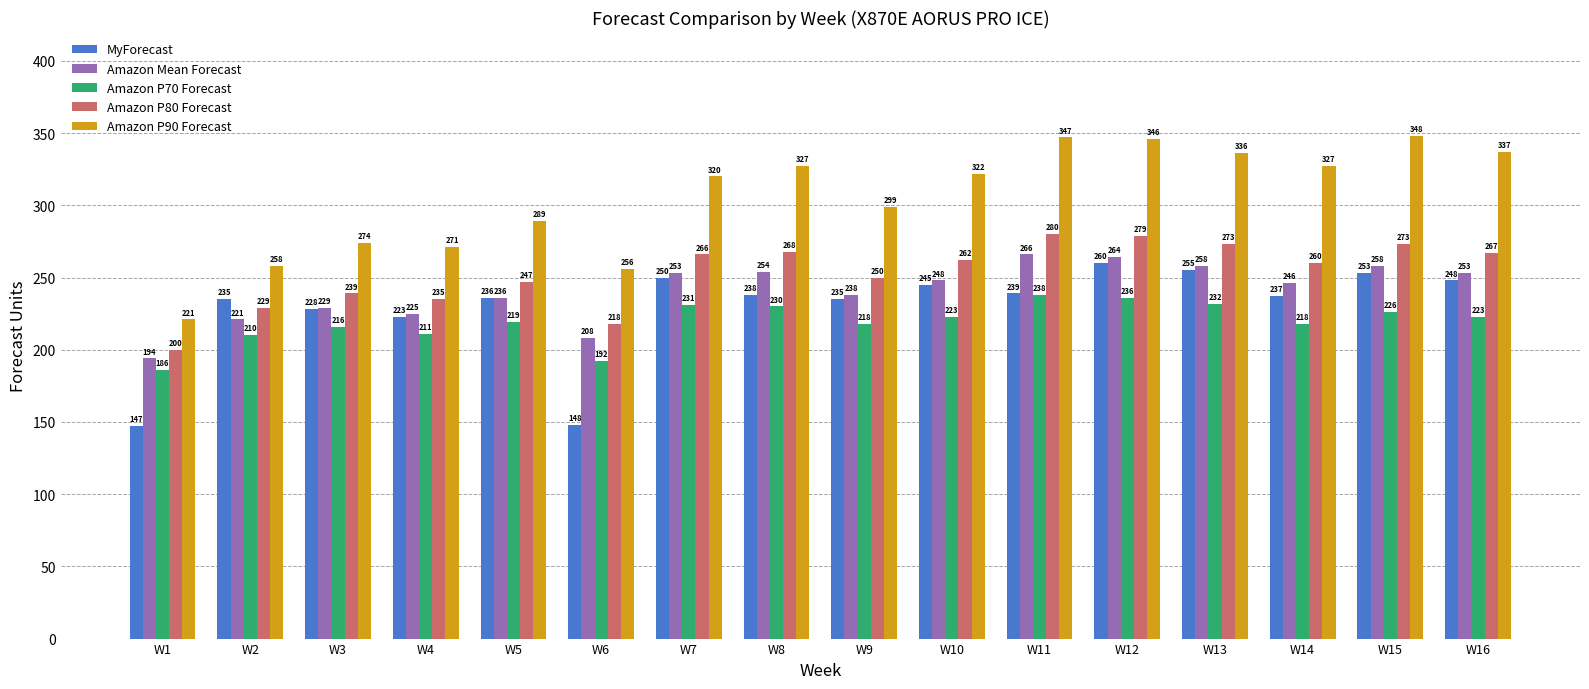

What is the total value across all series at W16?

1328